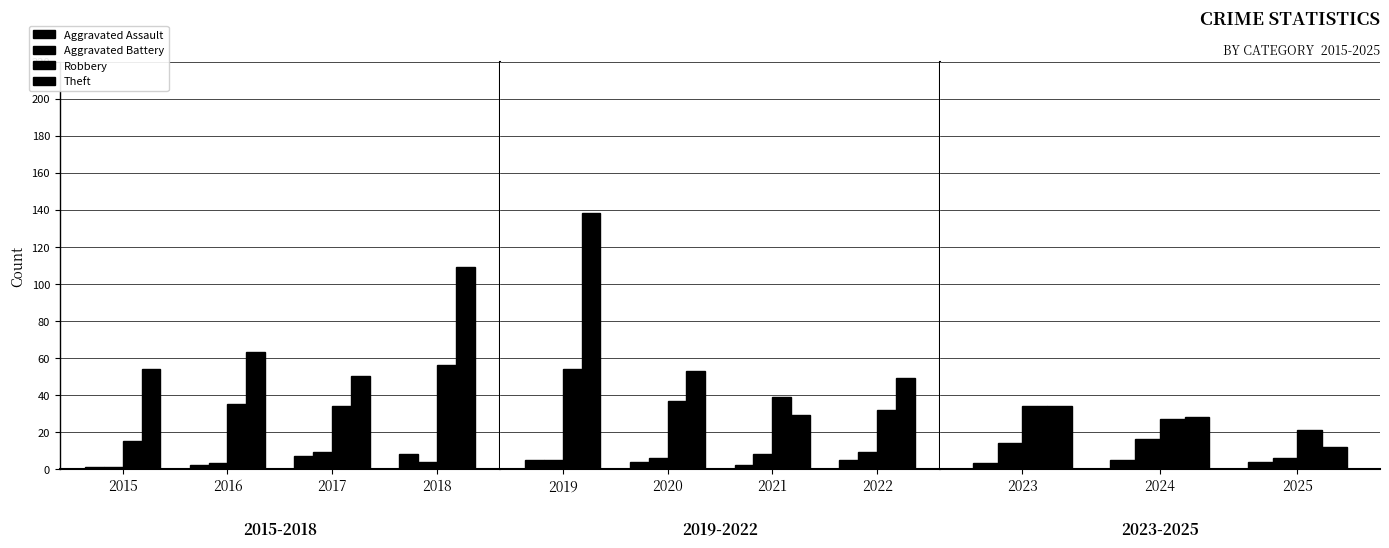

The value of Robbery at 2025 is 5. True or false?

False